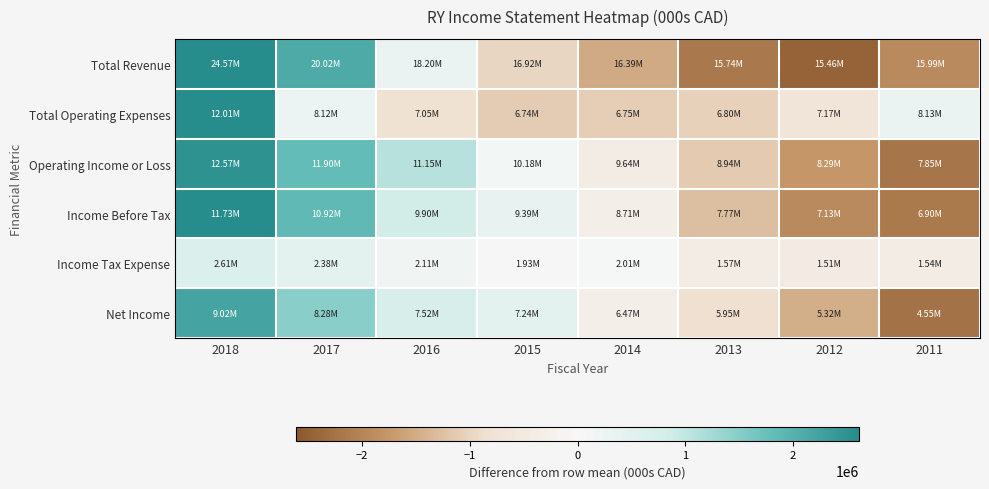

Reading left to right, list all the values displayed in this chart.

Total Revenue: 2018=6664550.0	2017=2112150.0	2016=287350.0	2015=-994950.0	2014=-1523250.0	2013=-2171450.0	2012=-2453550.0	2011=-1920850.0
Total Operating Expenses: 2018=4163862.5	2017=276862.5	2016=-800037.5	2015=-1106637.5	2014=-1097637.5	2013=-1046337.5	2012=-679437.5	2011=289362.5
Operating Income or Loss: 2018=2500600.0	2017=1835300.0	2016=1087400.0	2015=111700.0	2014=-425600.0	2013=-1125100.0	2012=-1774100.0	2011=-2210200.0
Income Before Tax: 2018=2671037.5	2017=1861337.5	2016=839537.5	2015=336537.5	2014=-342962.5	2013=-1282862.5	2012=-1923662.5	2011=-2158962.5
Income Tax Expense: 2018=650600.0	2017=424400.0	2016=155000.0	2015=-26600.0	2014=54500.0	2013=-392700.0	2012=-450000.0	2011=-415200.0
Net Income: 2018=2221262.5	2017=1486762.5	2016=729862.5	2015=449262.5	2014=-322437.5	2013=-847837.5	2012=-1472237.5	2011=-2244637.5